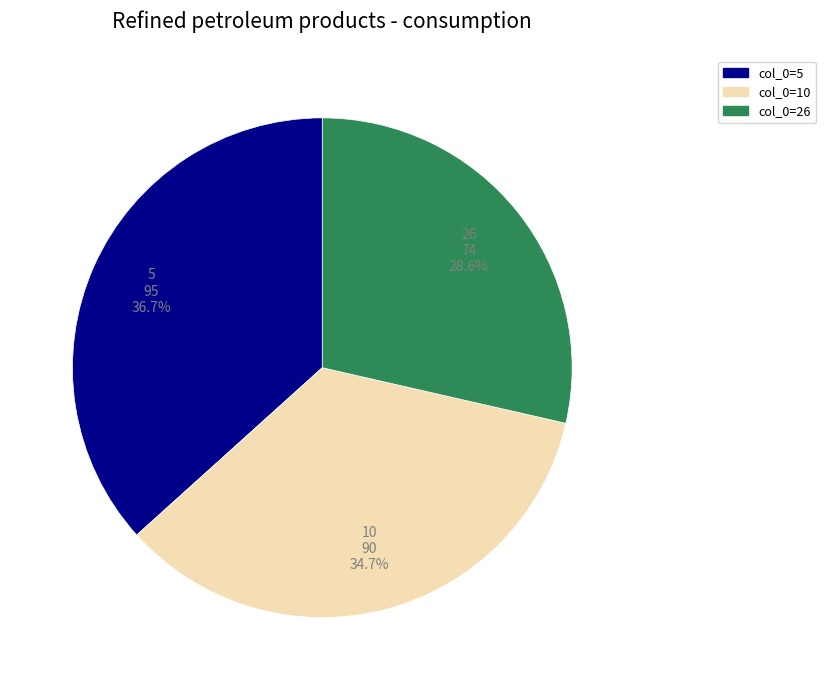

Does any single category account for the majority?

No